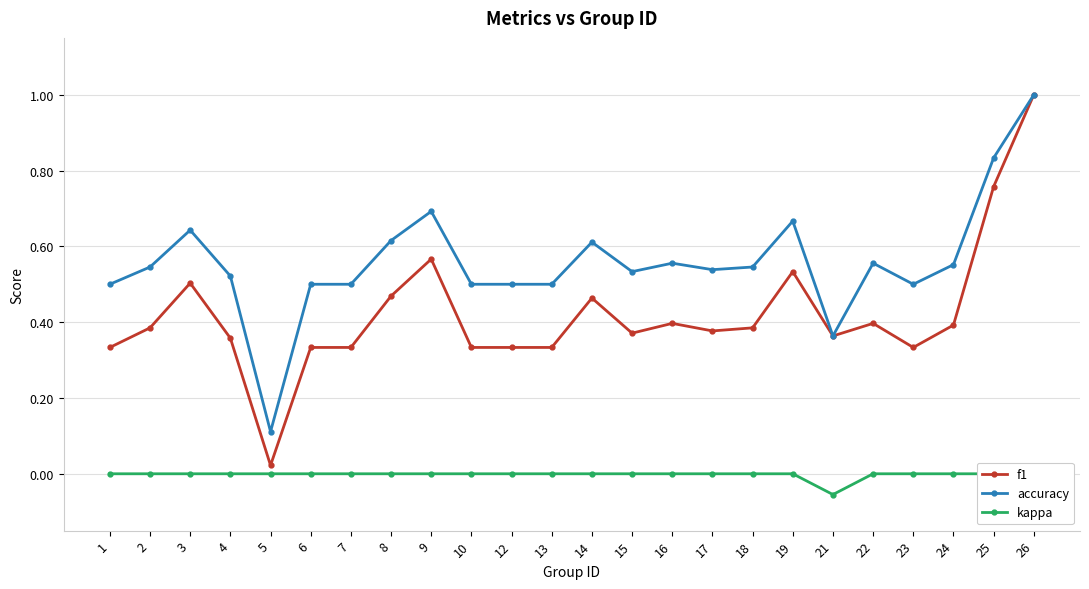

Is this an area chart (filled region under the line)?

No